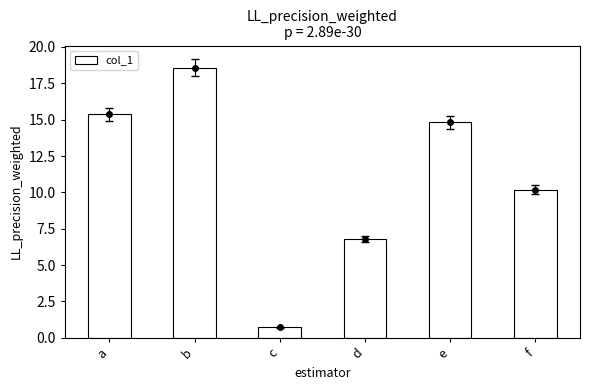

What is the difference between the second highest and second lowest values?

8.6